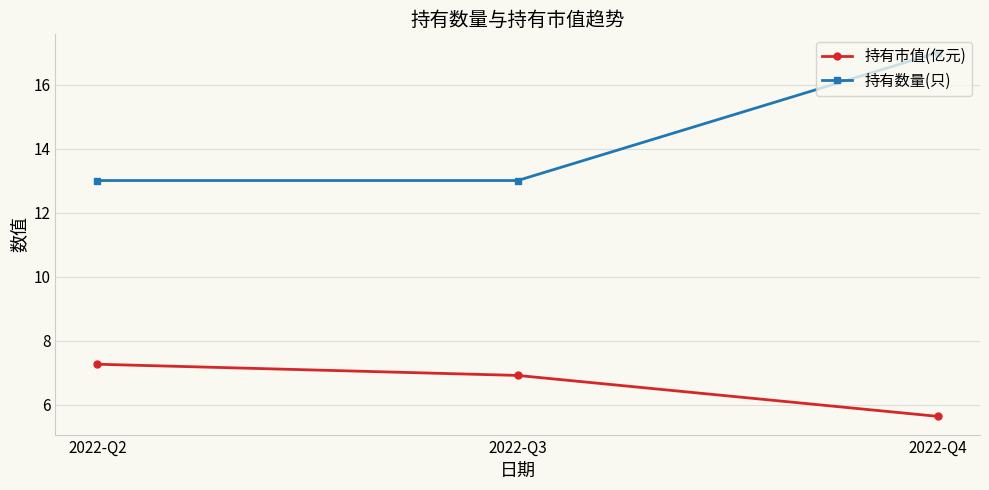

At 2022-Q3, list the series in order from smallest to largest.

持有市值(亿元), 持有数量(只)